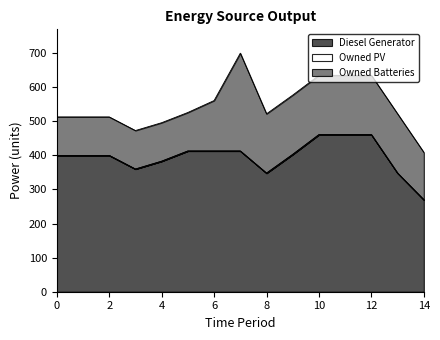

How many data points in Owned Batteries are less than 148?

7